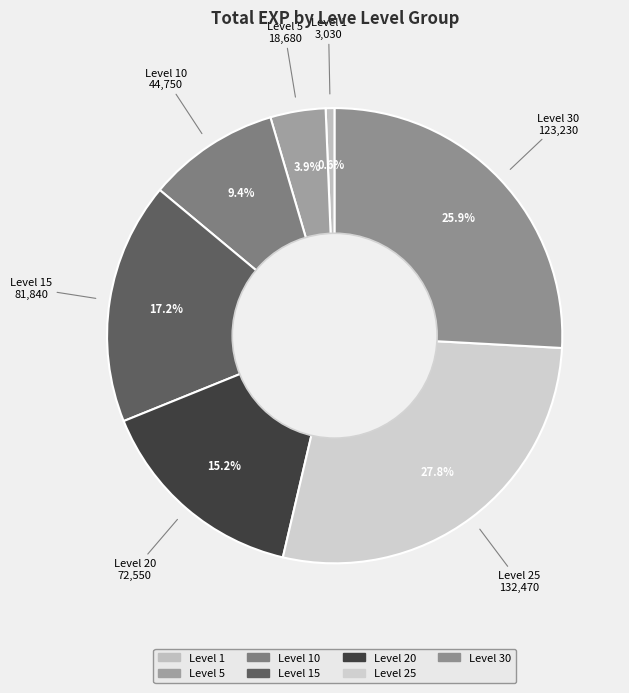

Is there a majority slice in this chart?

No